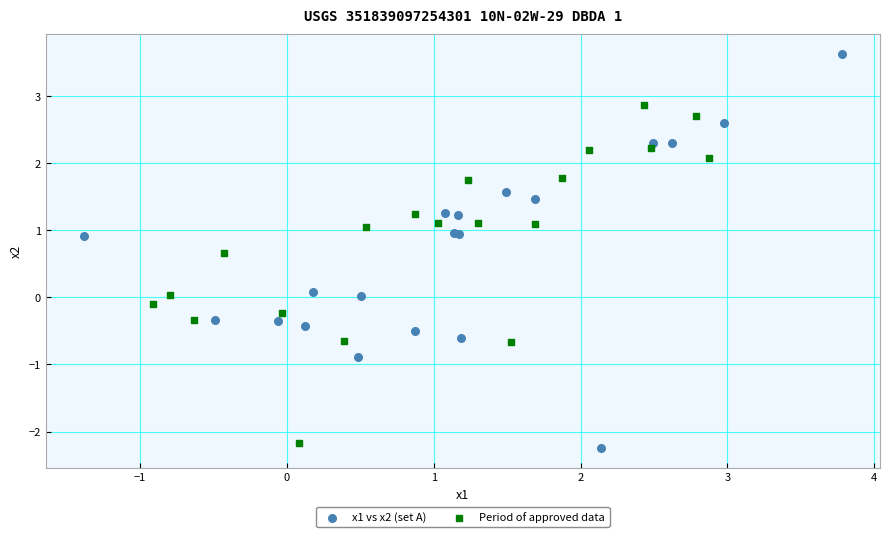

Which series contains the highest Y value?

x1 vs x2 (set A)